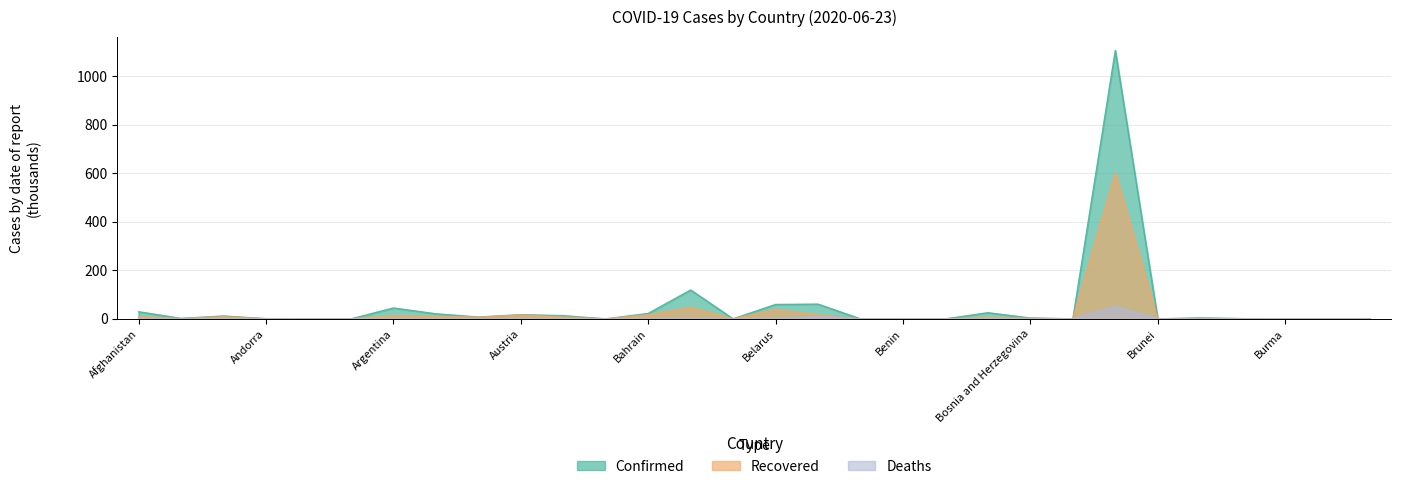

True or false: Deaths and Recovered cross at least once.

False